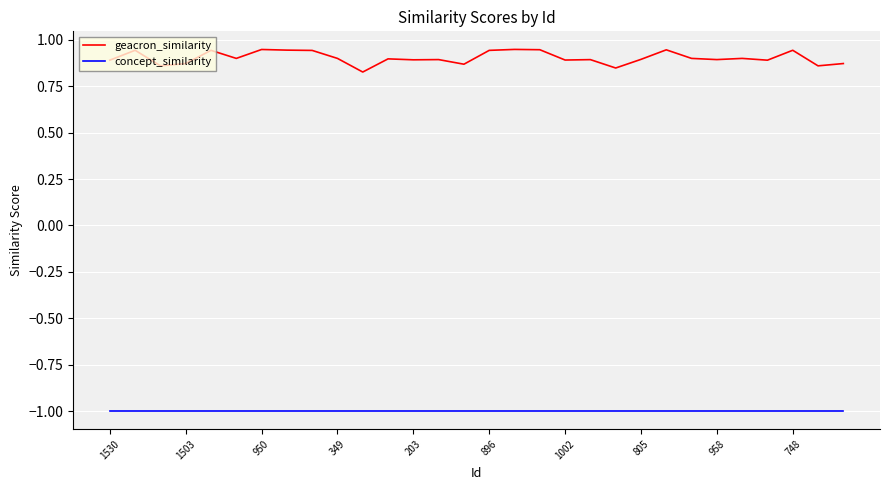

Rank the series by their maximum value, from highest to lowest.

geacron_similarity, concept_similarity